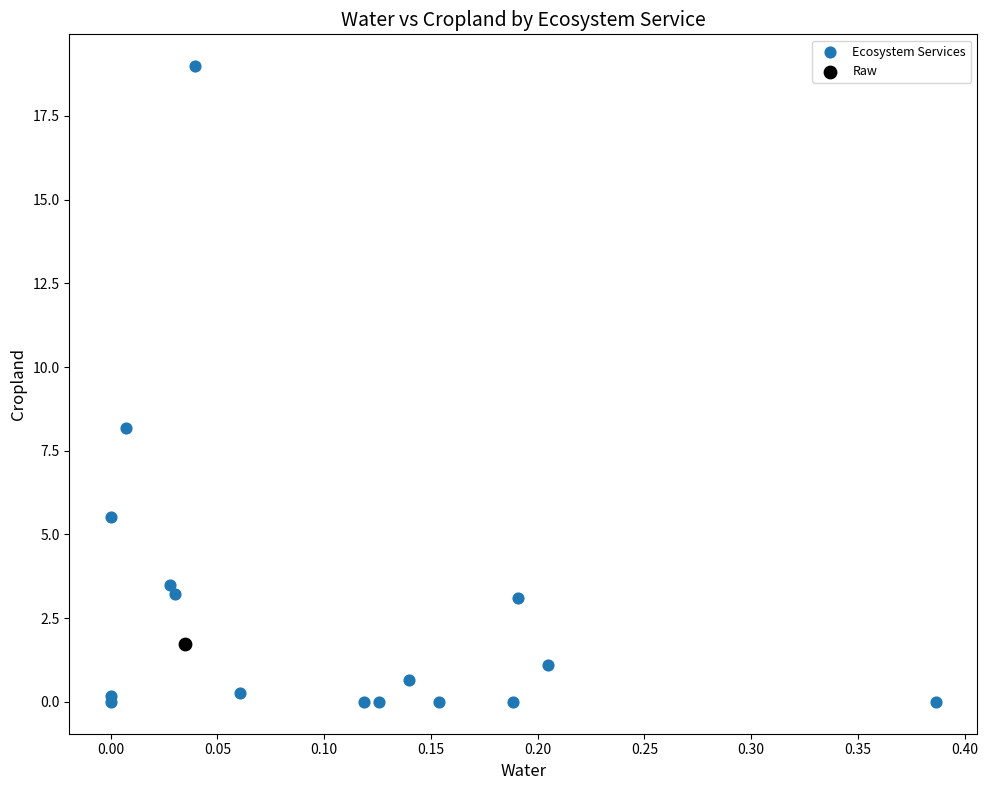

What are all the series names shown in the legend?

Ecosystem Services, Raw